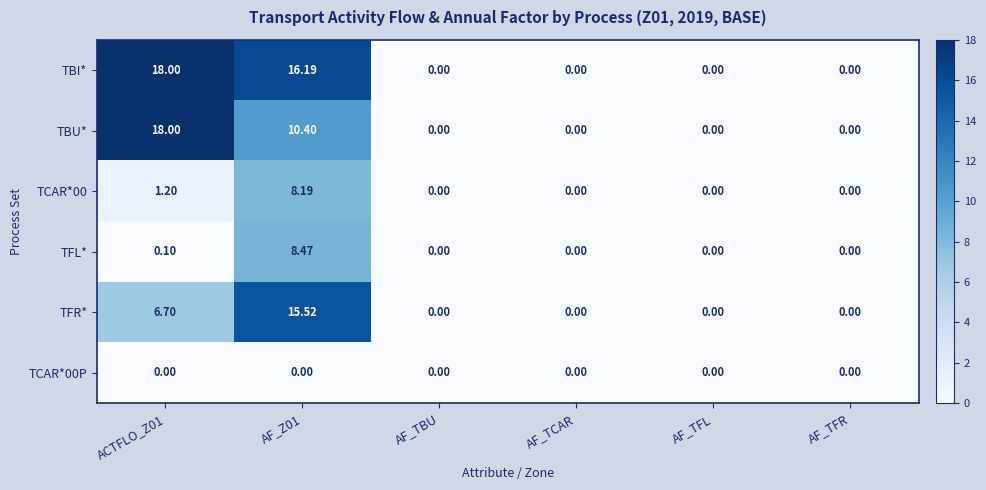

Which series has the largest total across all categories?

TBI*